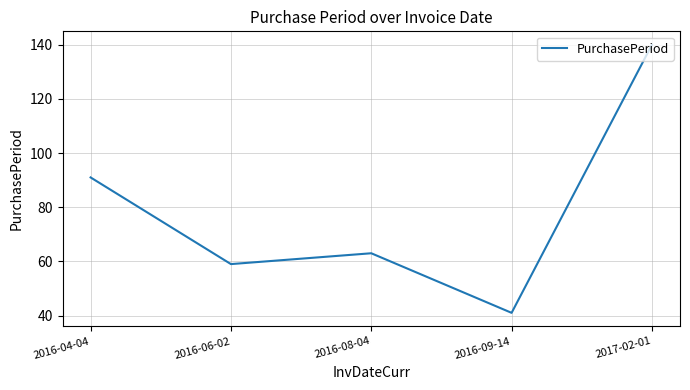

Where does the data first go above 63?

2016-04-04